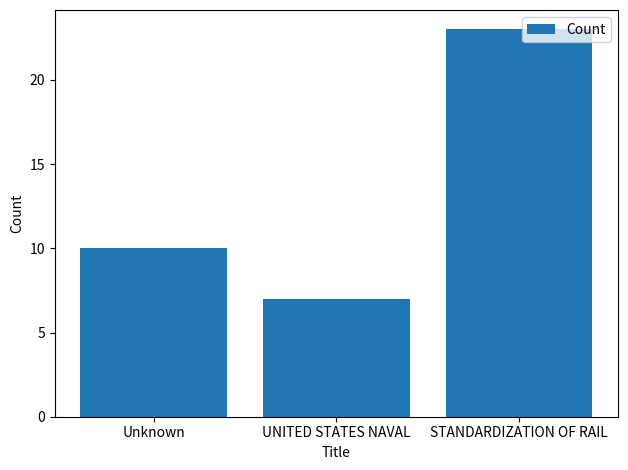

Is it true that the value at UNITED STATES NAVAL is 4?

False